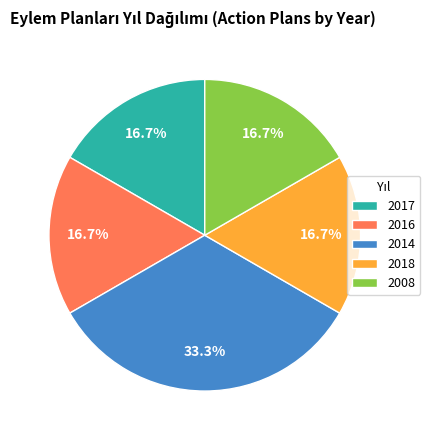

Approximately how many times larger is the value at 2016 compared to 2018?

1.0